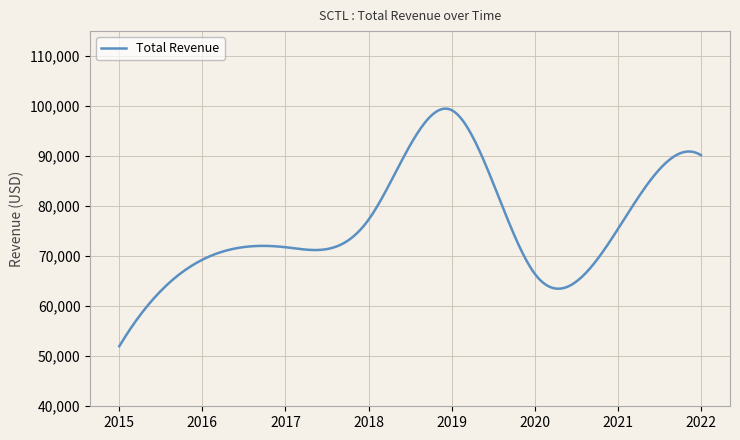

True or false: the data has more than 0 interior local peaks.

True